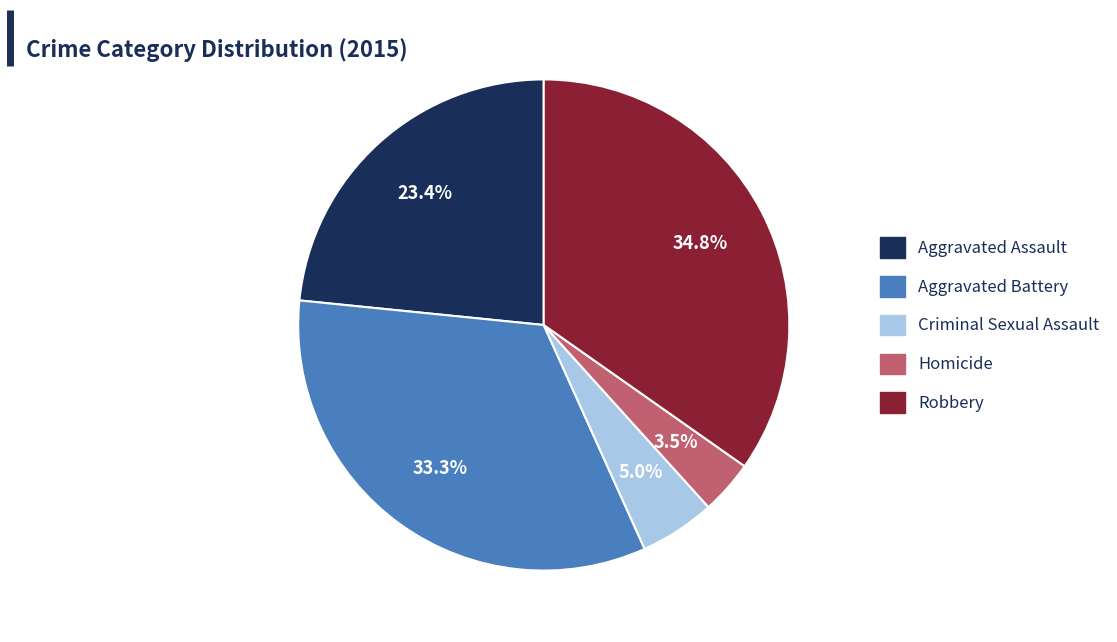

Between Aggravated Battery and Homicide, which is larger?

Aggravated Battery